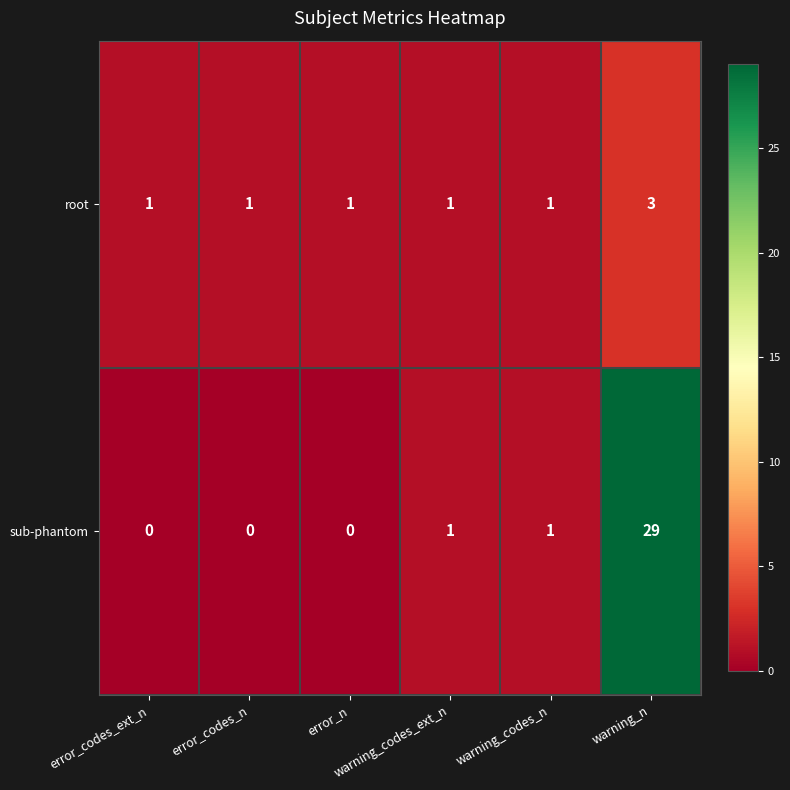

Which series has the largest total across all categories?

sub-phantom